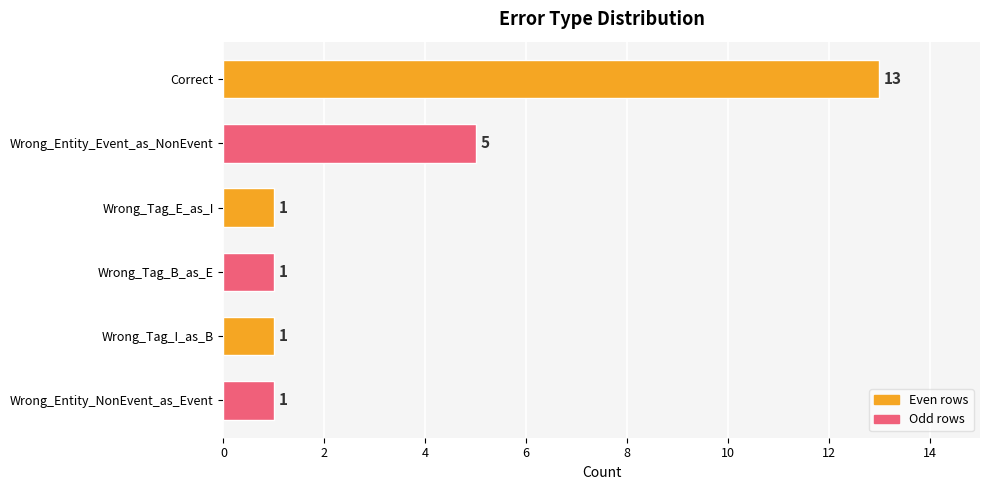

Are the bars grouped side by side (vs. stacked)?

No